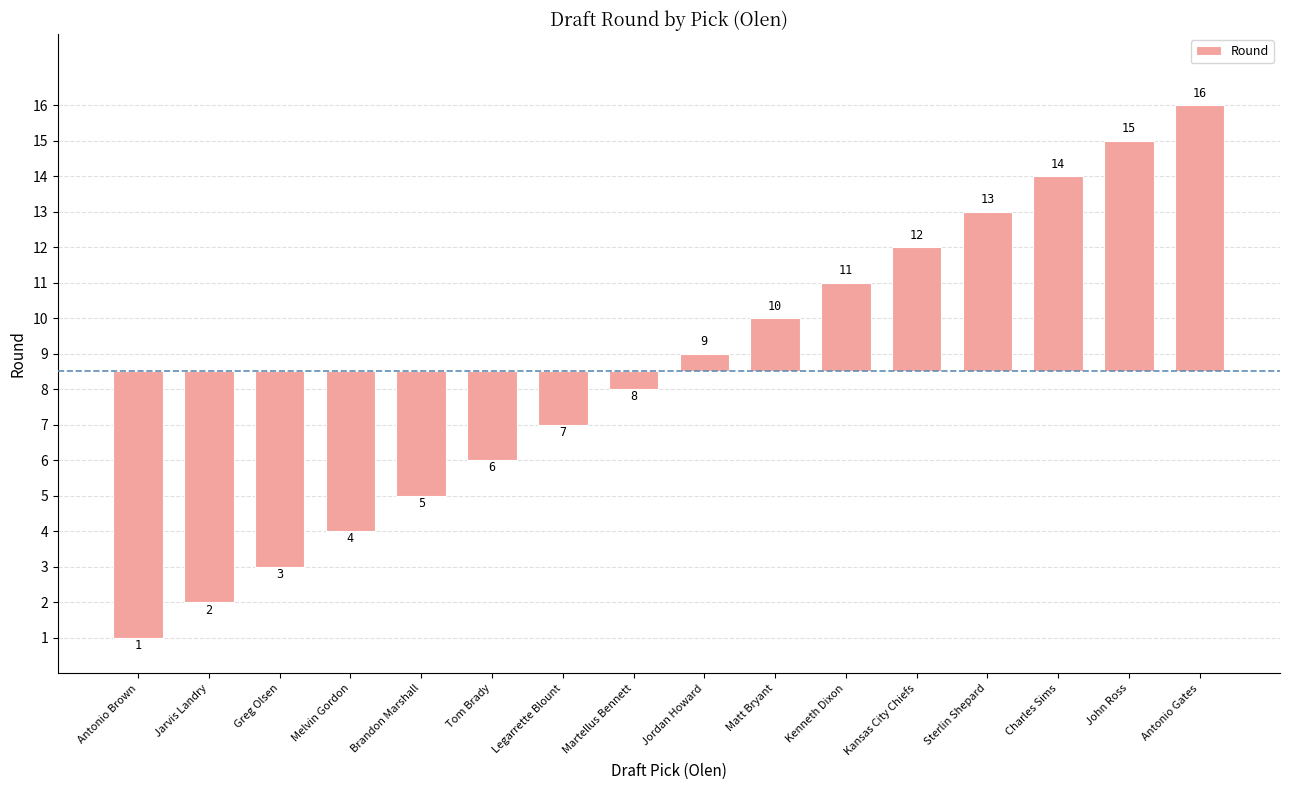

What is the change in value from Brandon Marshall to Kenneth Dixon?

+6.0